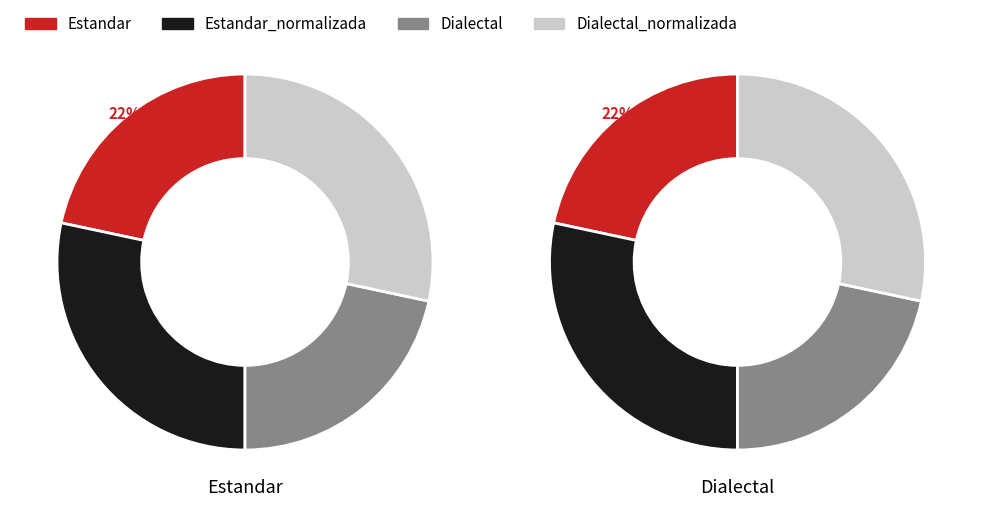

What is the total percentage of Estandar_normalizada and Dialectal?

50.0%